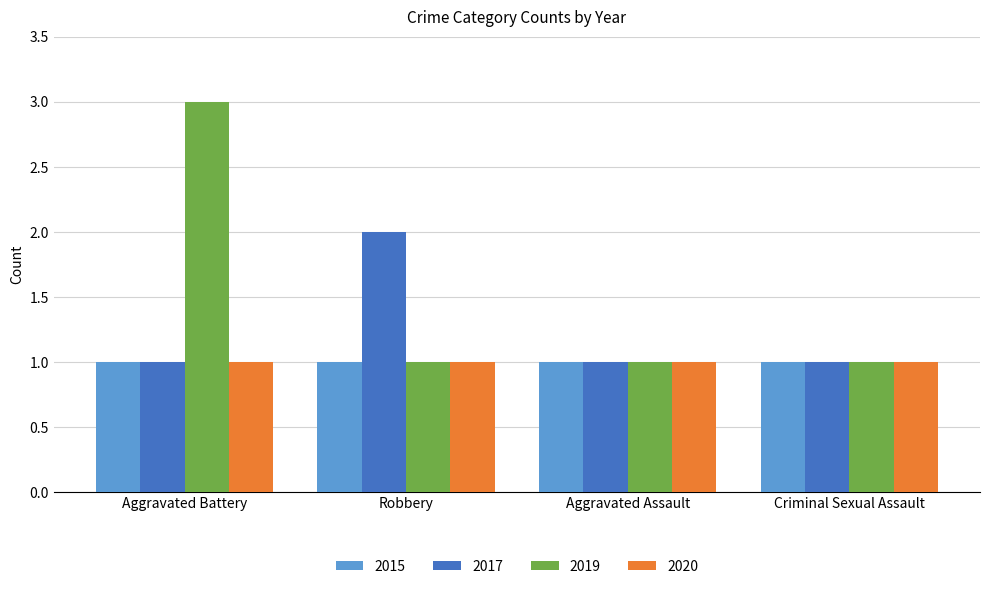

At which category is the sum across all series the highest?

Aggravated Battery